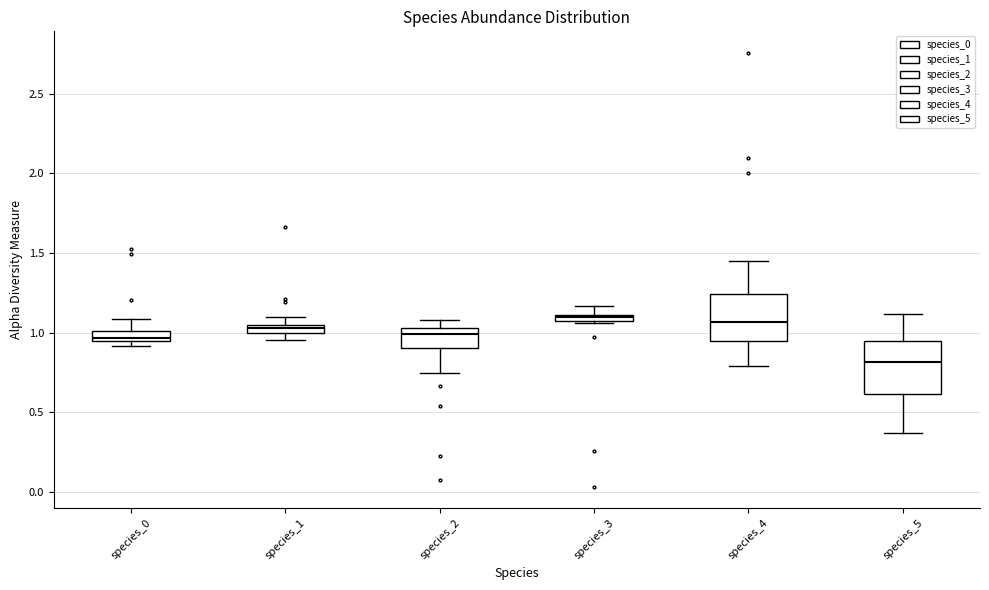

Where is the lower edge of the box for species_1 on the y-axis? The values are not printed on the chart, so give them approximately, as read against the axis.

1.00